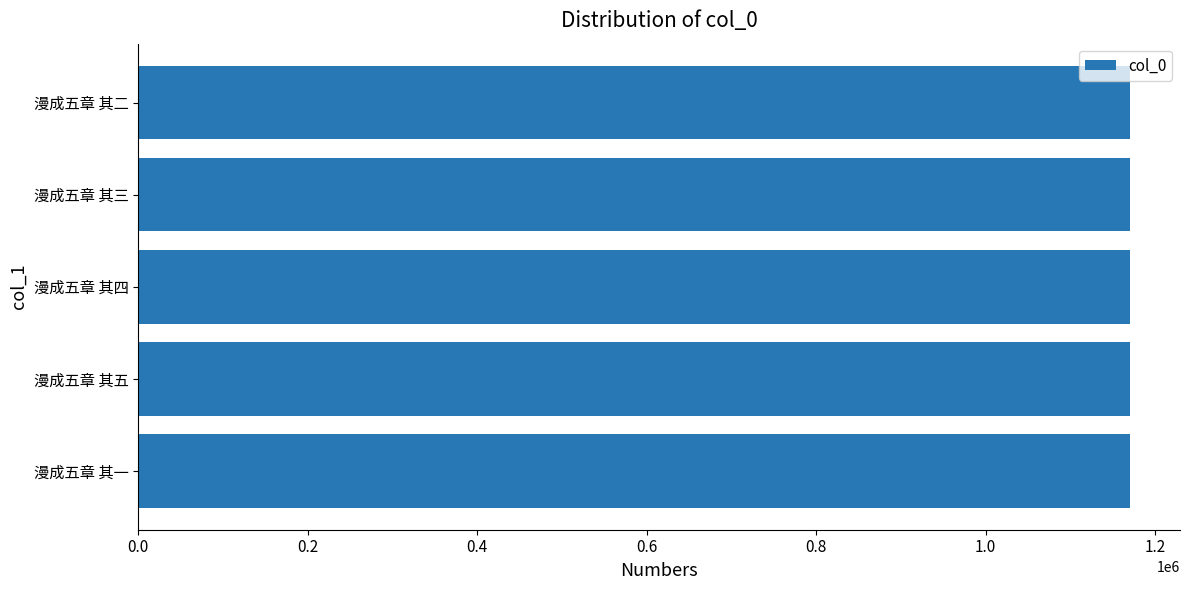

True or false: the data shows 1170938 at 漫成五章 其一.

True